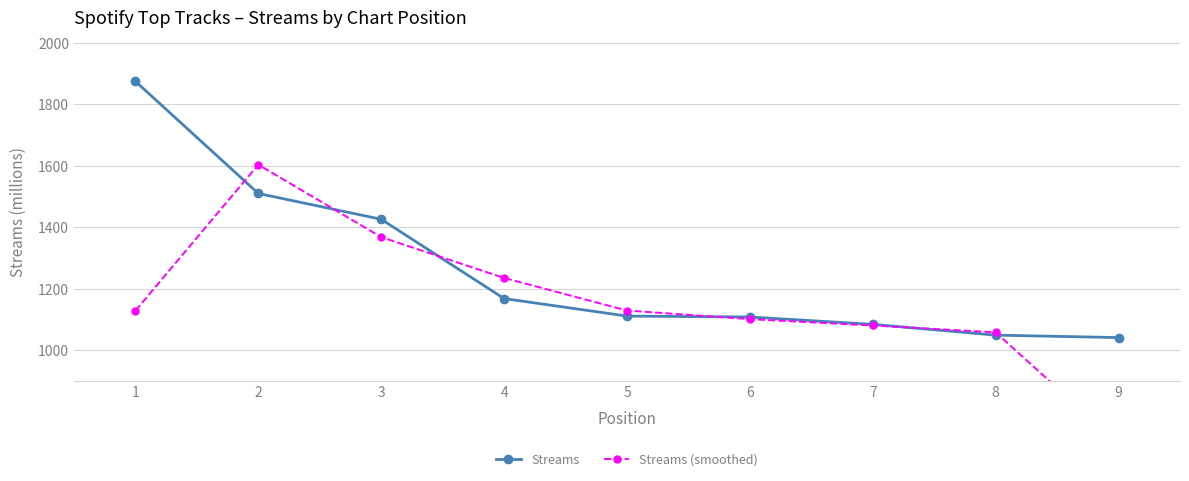

Which category has the lowest value in the Streams (smoothed) series?

9